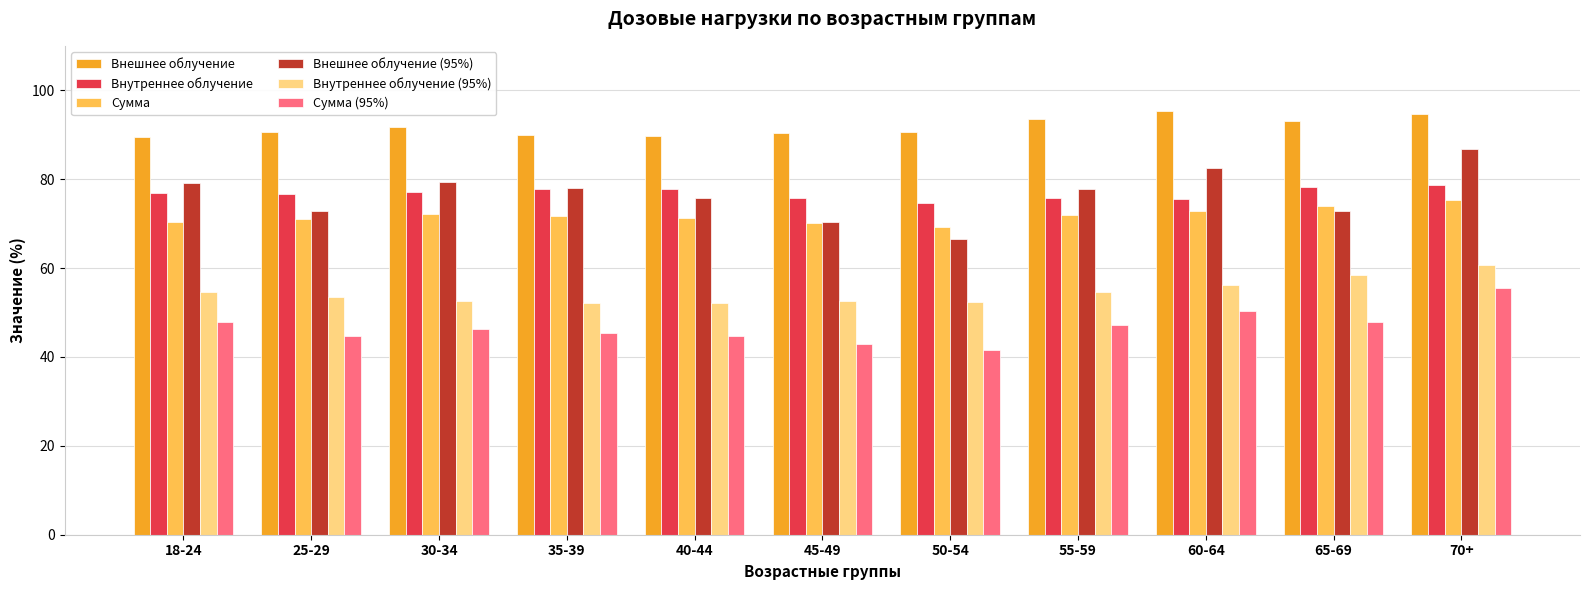

Are the bars grouped side by side (vs. stacked)?

Yes